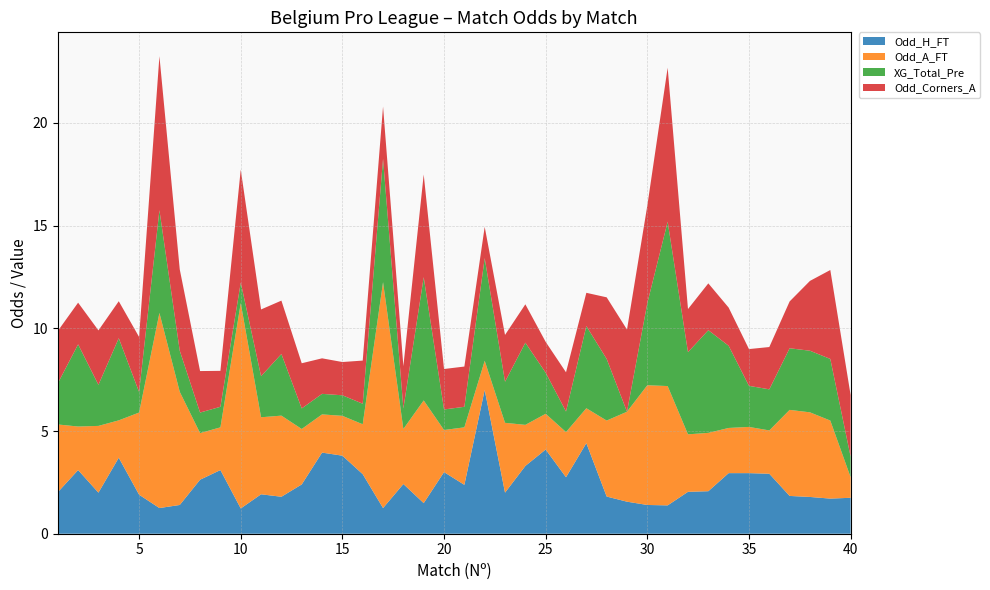

Is it true that Odd_H_FT equals 1.2 at 10?

True